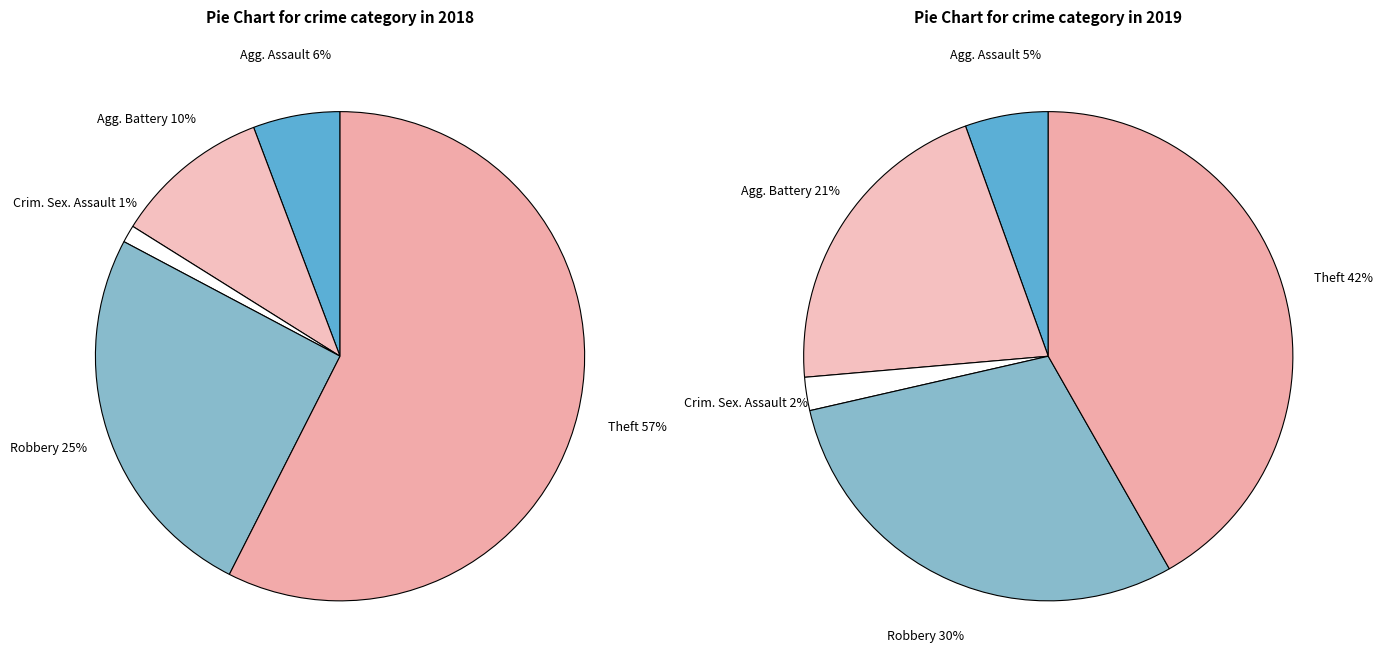

What portion of the pie excludes Theft?

58.2%